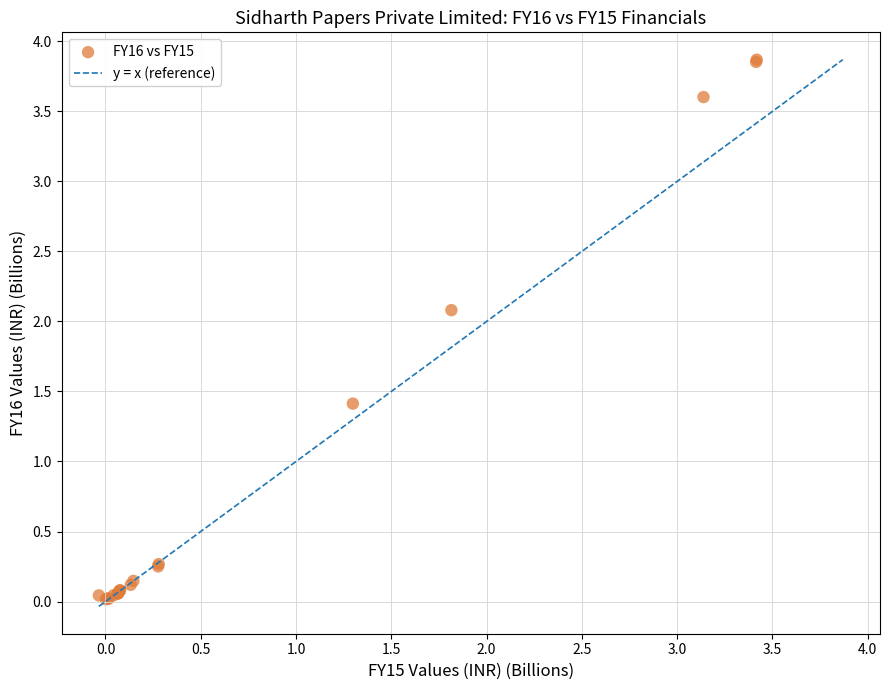

What Y value in the scatter plot is closest to 1?

1.4